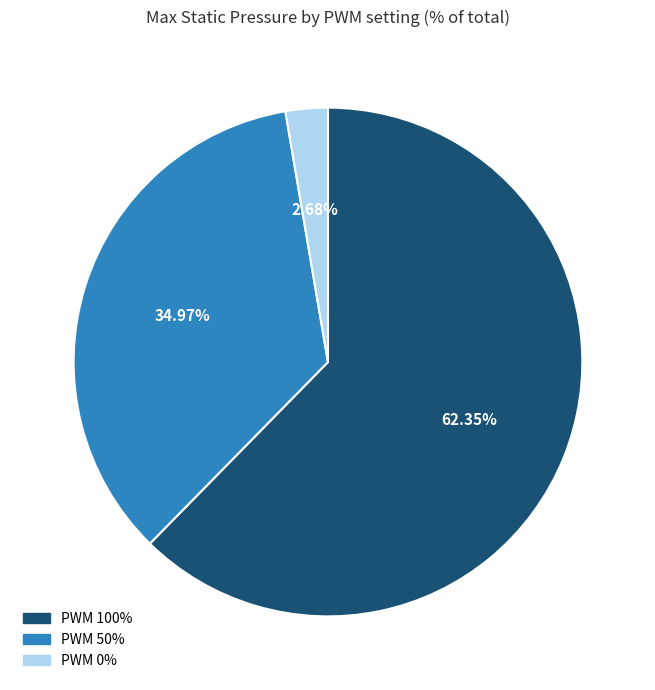

Is there a majority slice in this chart?

Yes